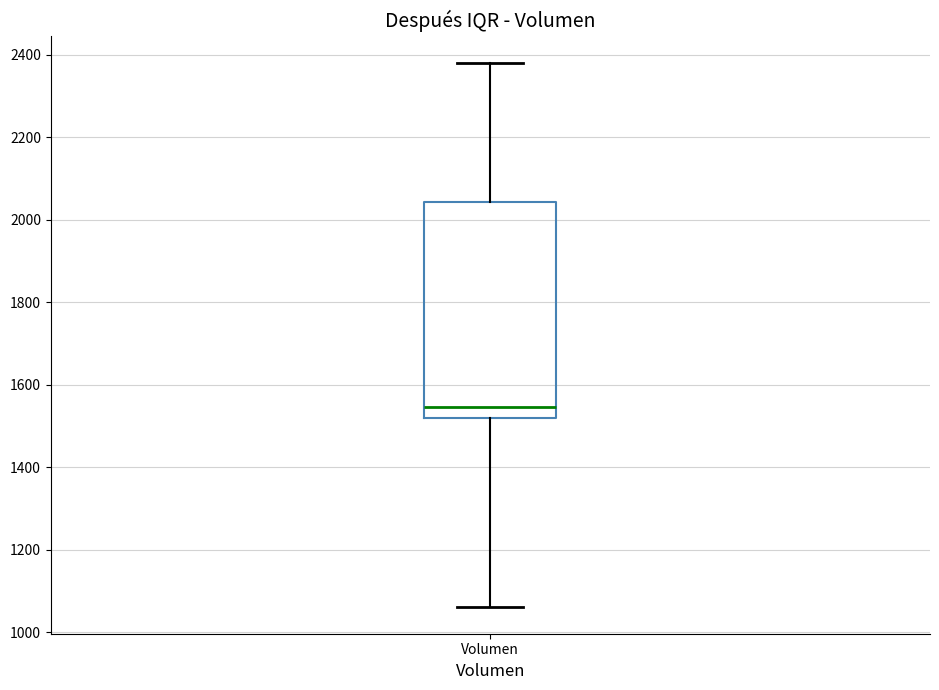

Transcribe this box plot: give where the median line is, the range the box spans, and where the two whiskers end, as read against the y-axis. The values are not printed on the chart, so give them approximately, as read against the axis.

median 1540, box 1520 to 2040, whiskers 1060 to 2380